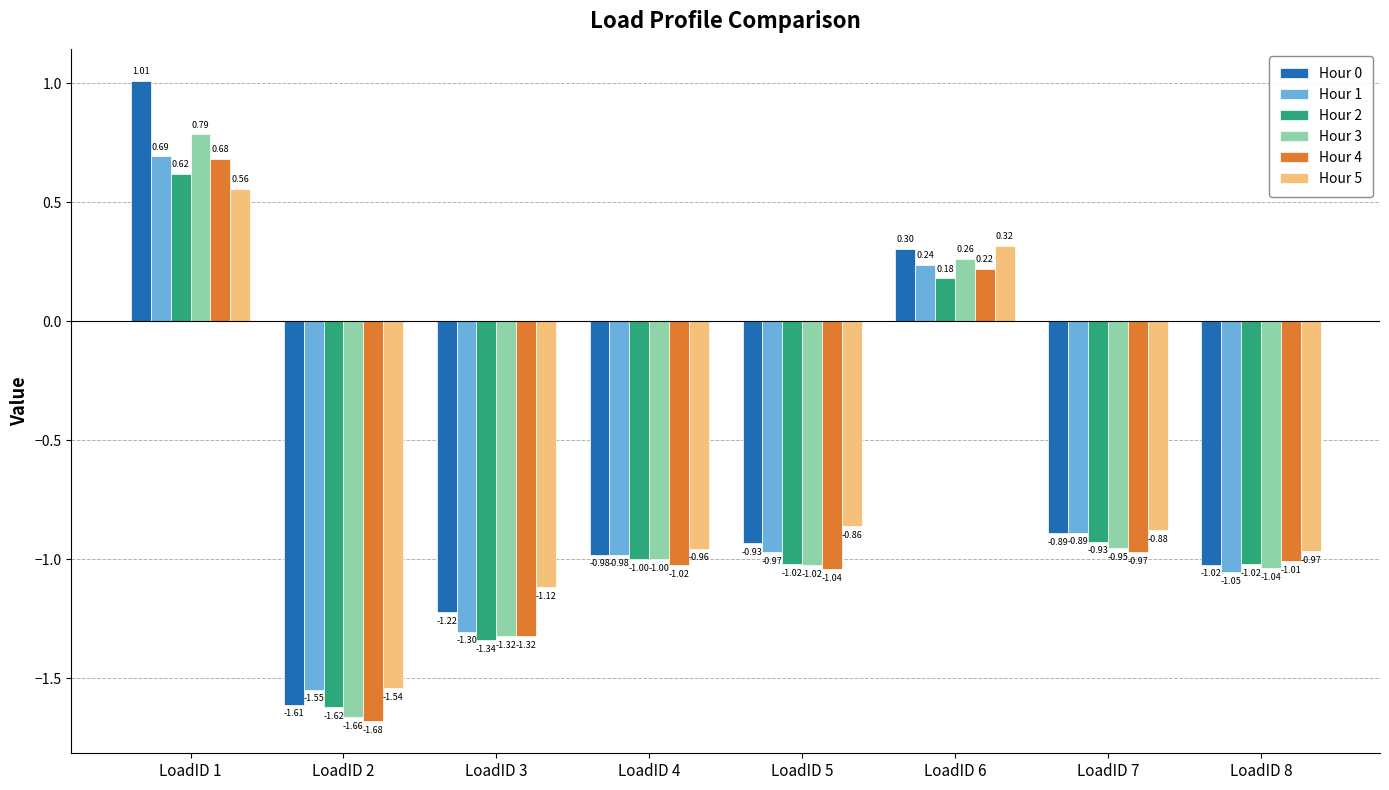

What is the difference between the Hour 2 values at LoadID 3 and LoadID 1?

2.0